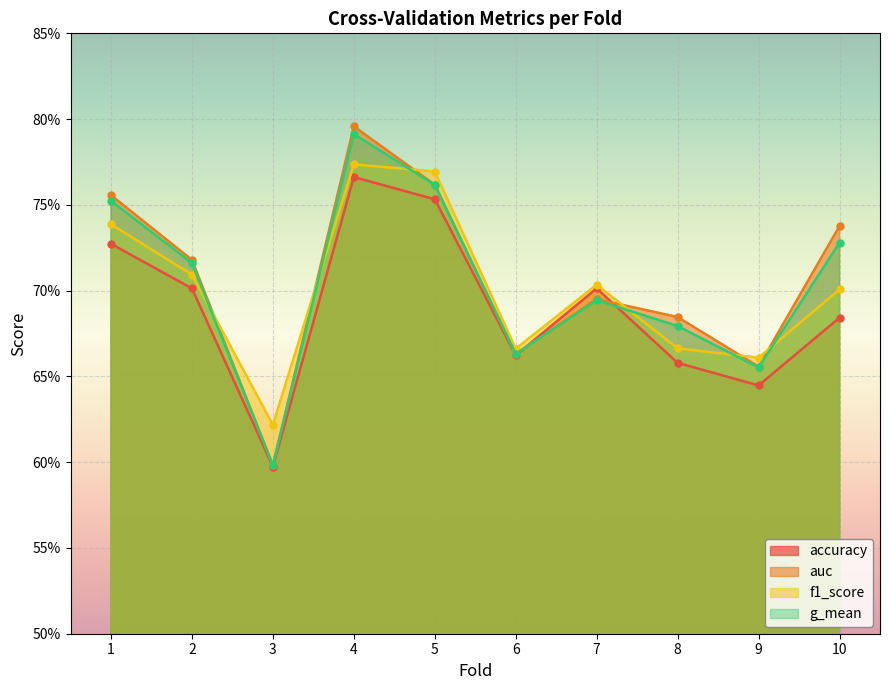

At which category does accuracy reach its first local valley?

3